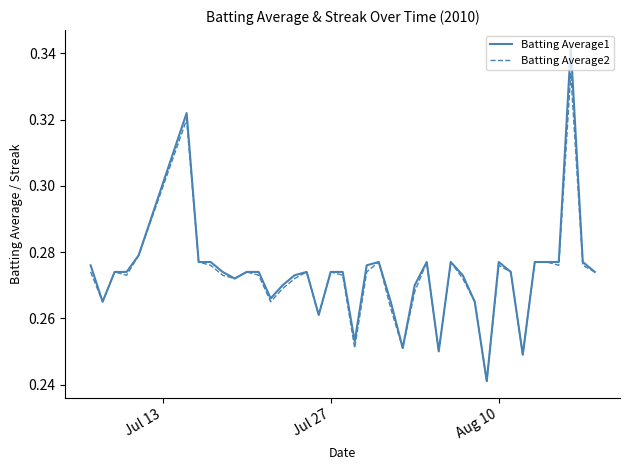

Which series has the largest range (max minus min)?

Batting Average1